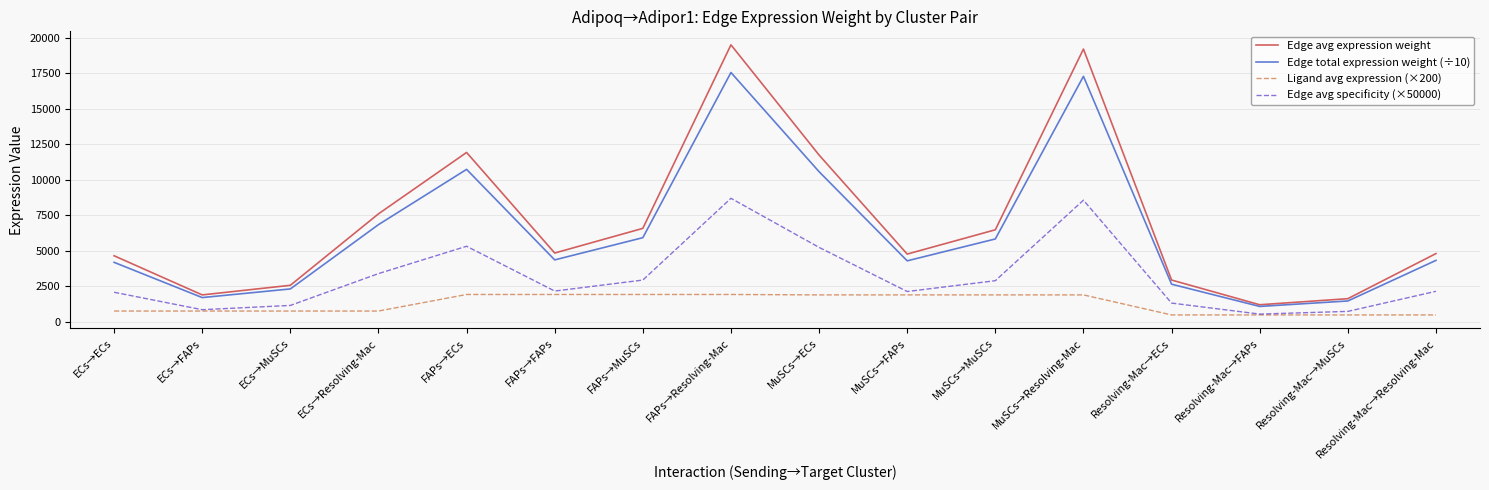

At which label does Edge avg expression weight first exceed 4833?

ECs→Resolving-Mac